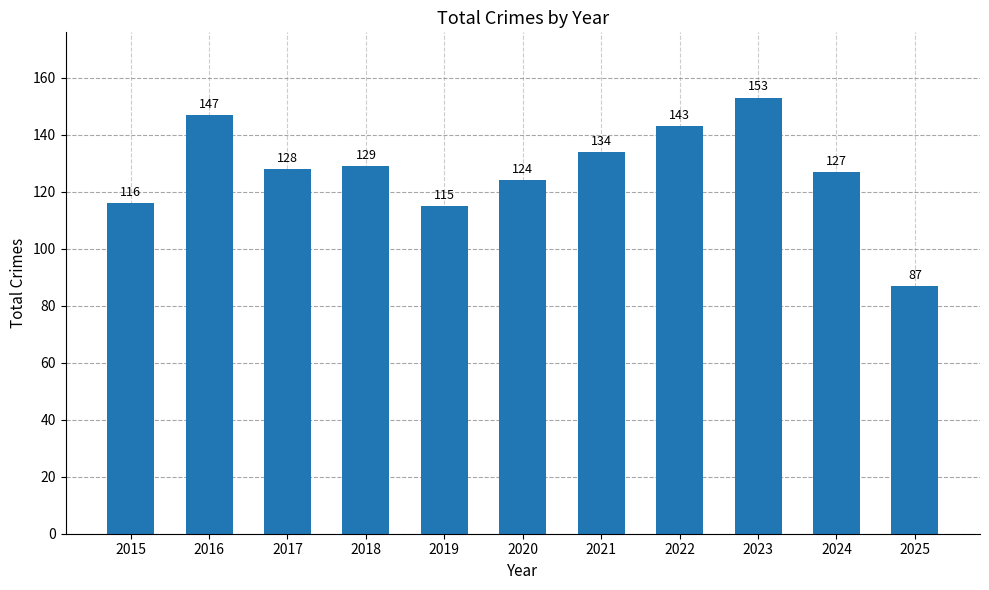

Where does the data first go above 128?

2016